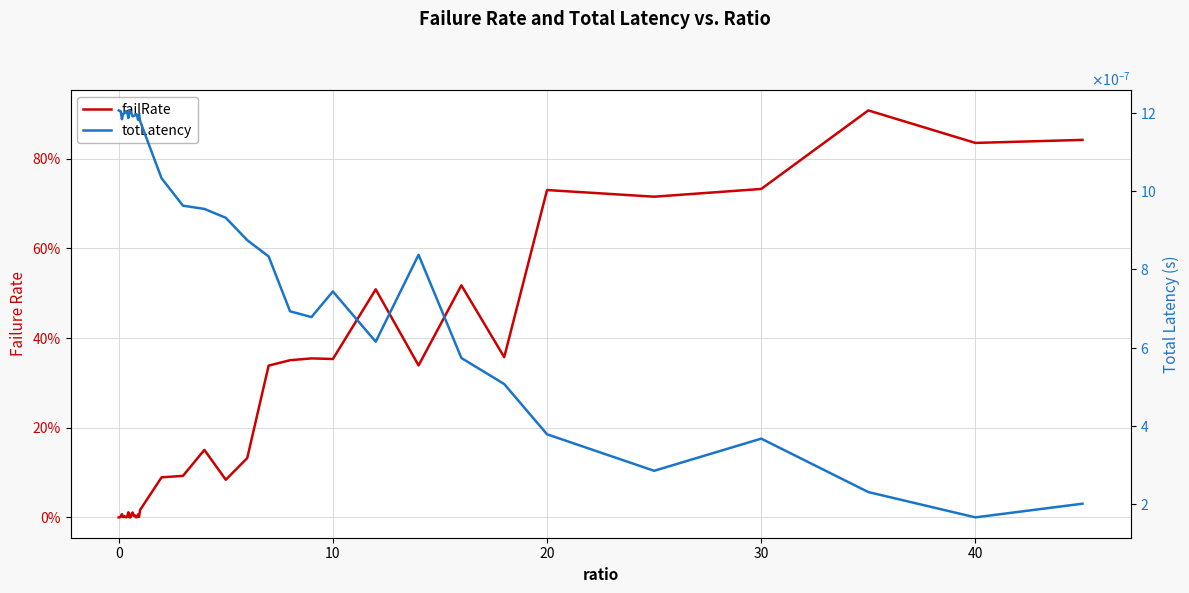

Which series has the widest spread of values?

failRate